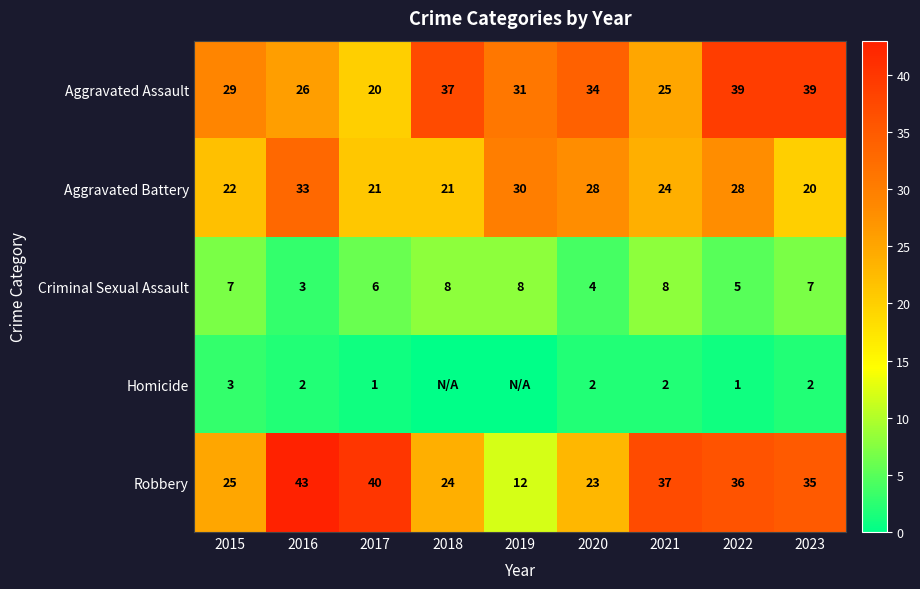

At how many categories does at least one series exceed 40?

1